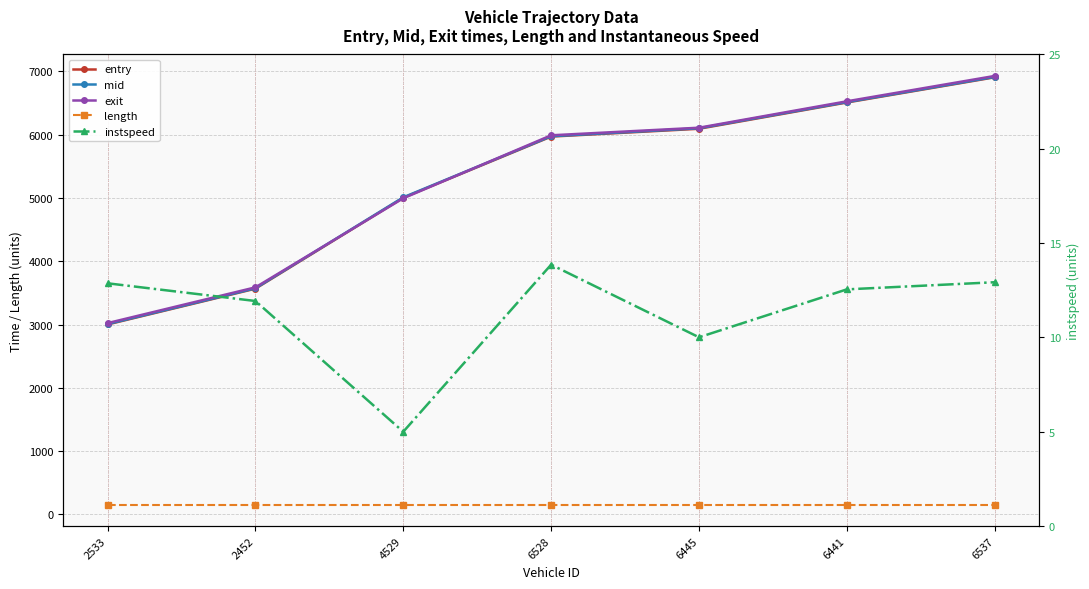

How many lines are shown in the chart?

5